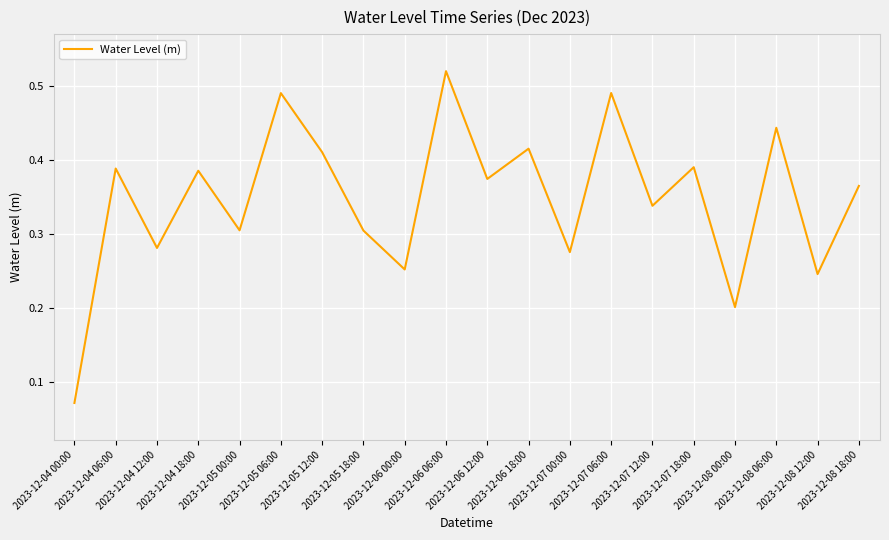

What position from the left is 2023-12-08 06:00?

18